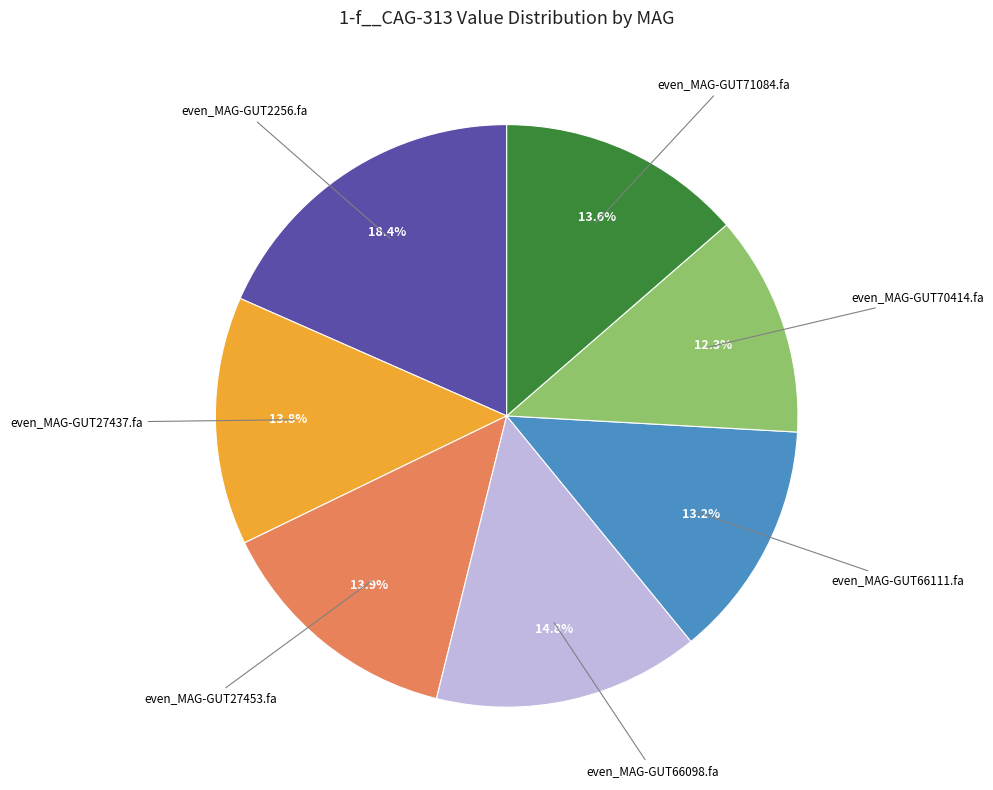

Does any single category account for the majority?

No